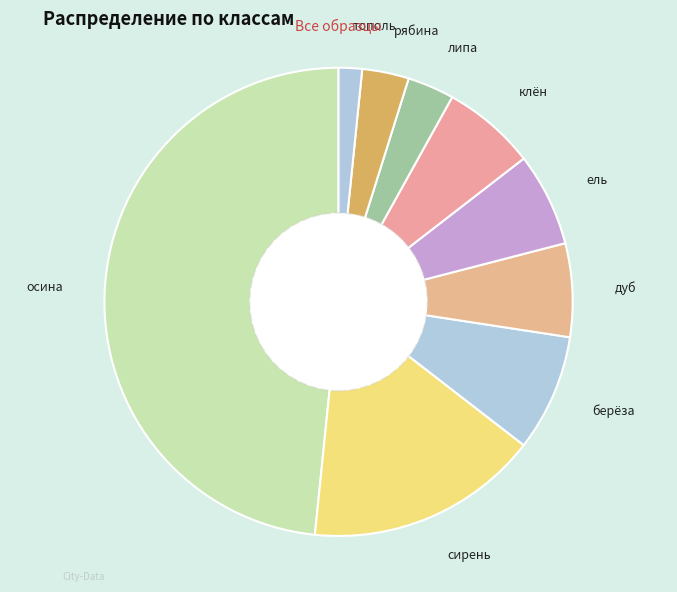

Between осина and липа, which is larger?

осина